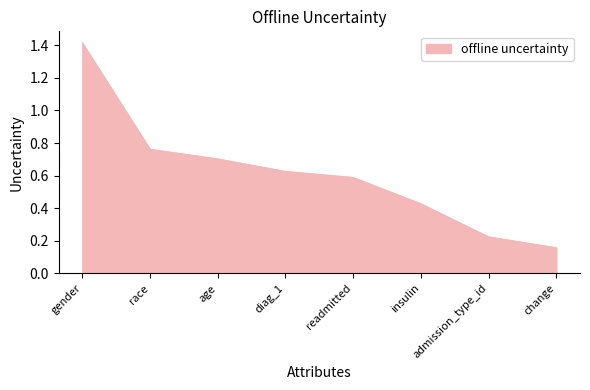

What is the sum of all values?

4.9